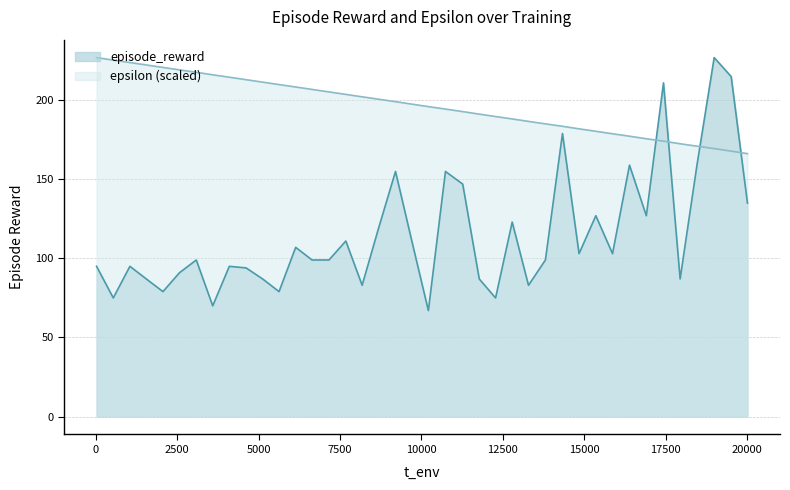

Which series has the widest spread of values?

episode_reward